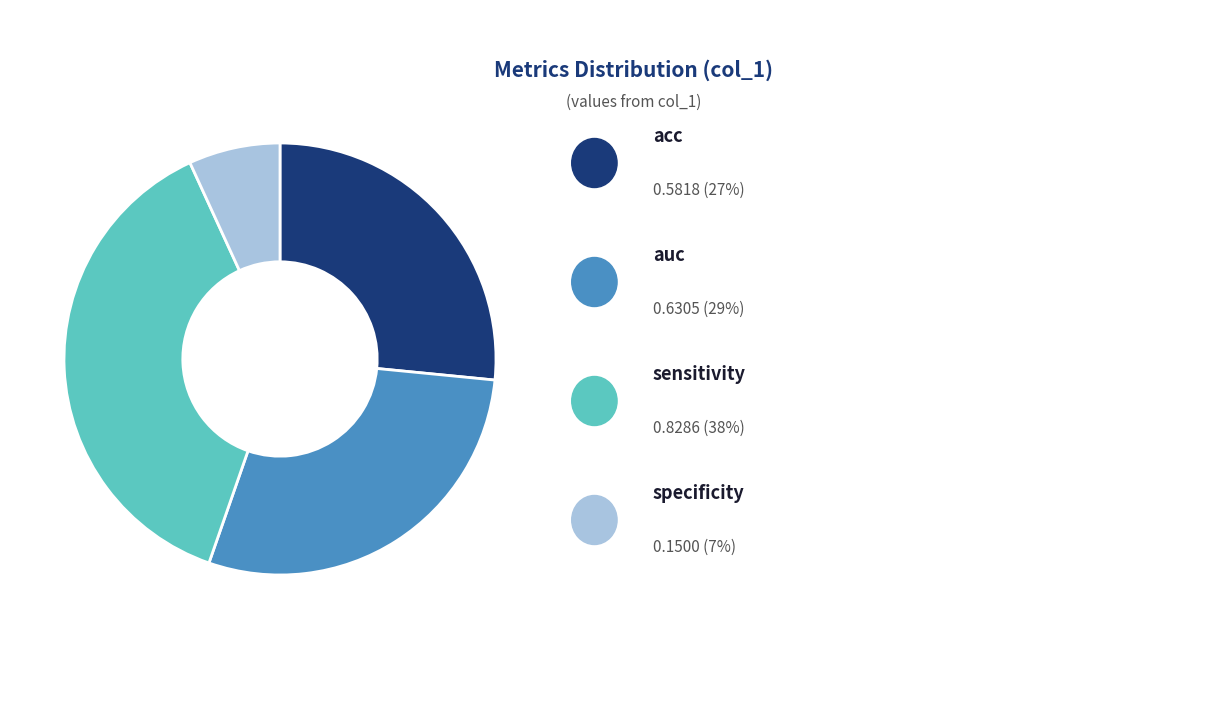

Is there any slice that represents more than half of the pie?

No